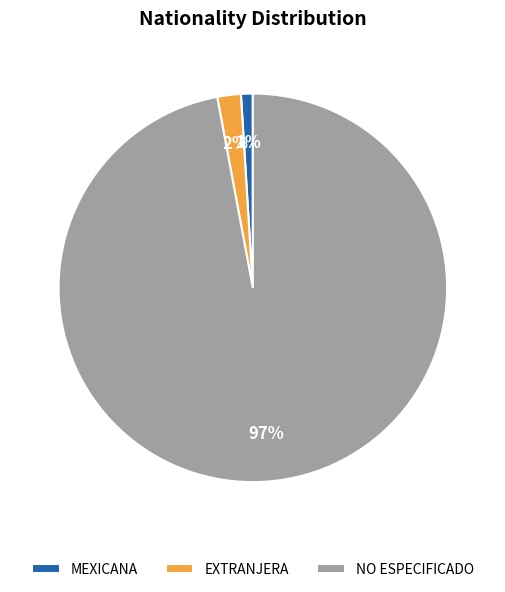

Count the number of slices in the pie.

3